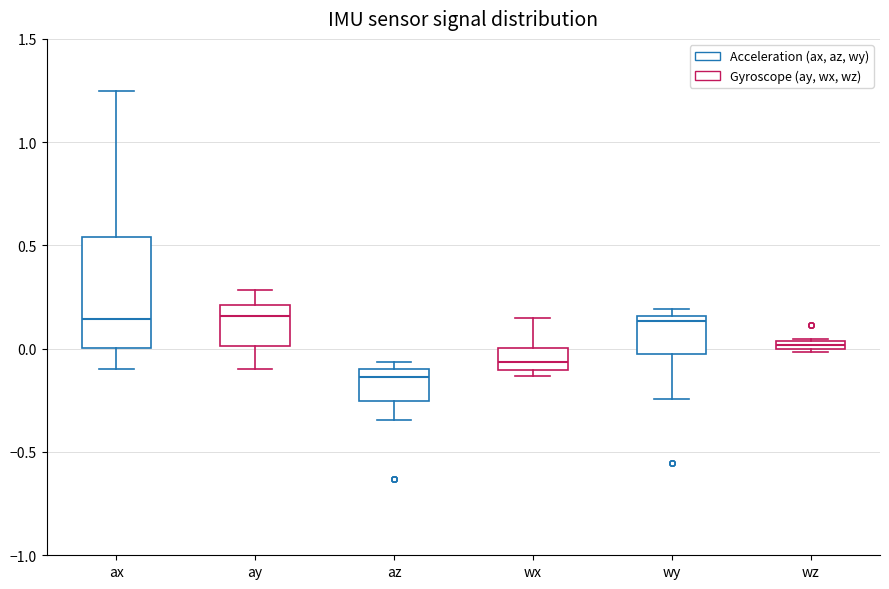

Which box is the tallest, from its lower edge to its upper edge?

ax